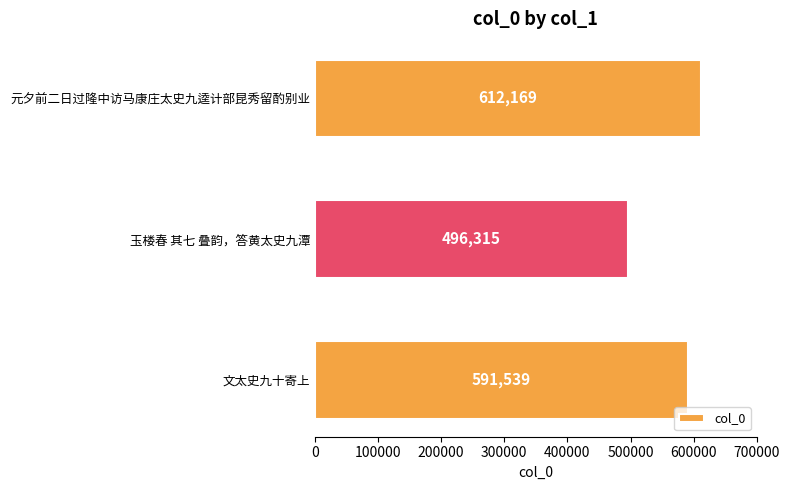

Count the number of categories in the chart.

3